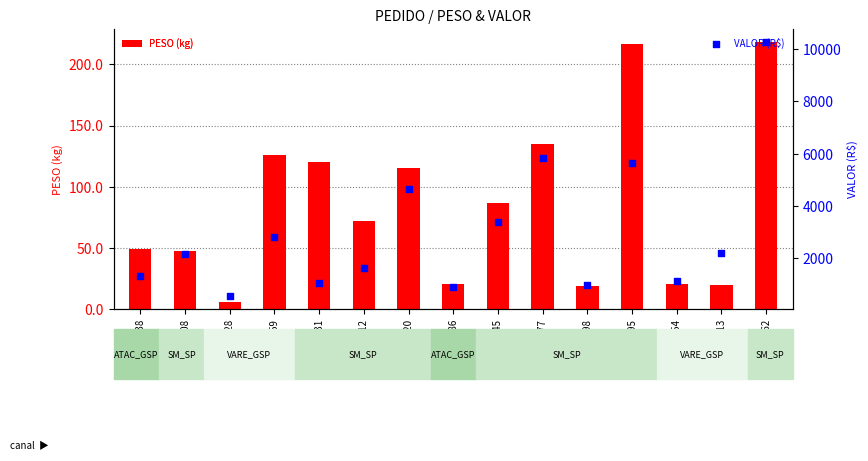

Which series contains the highest Y value?

VALOR (R$)